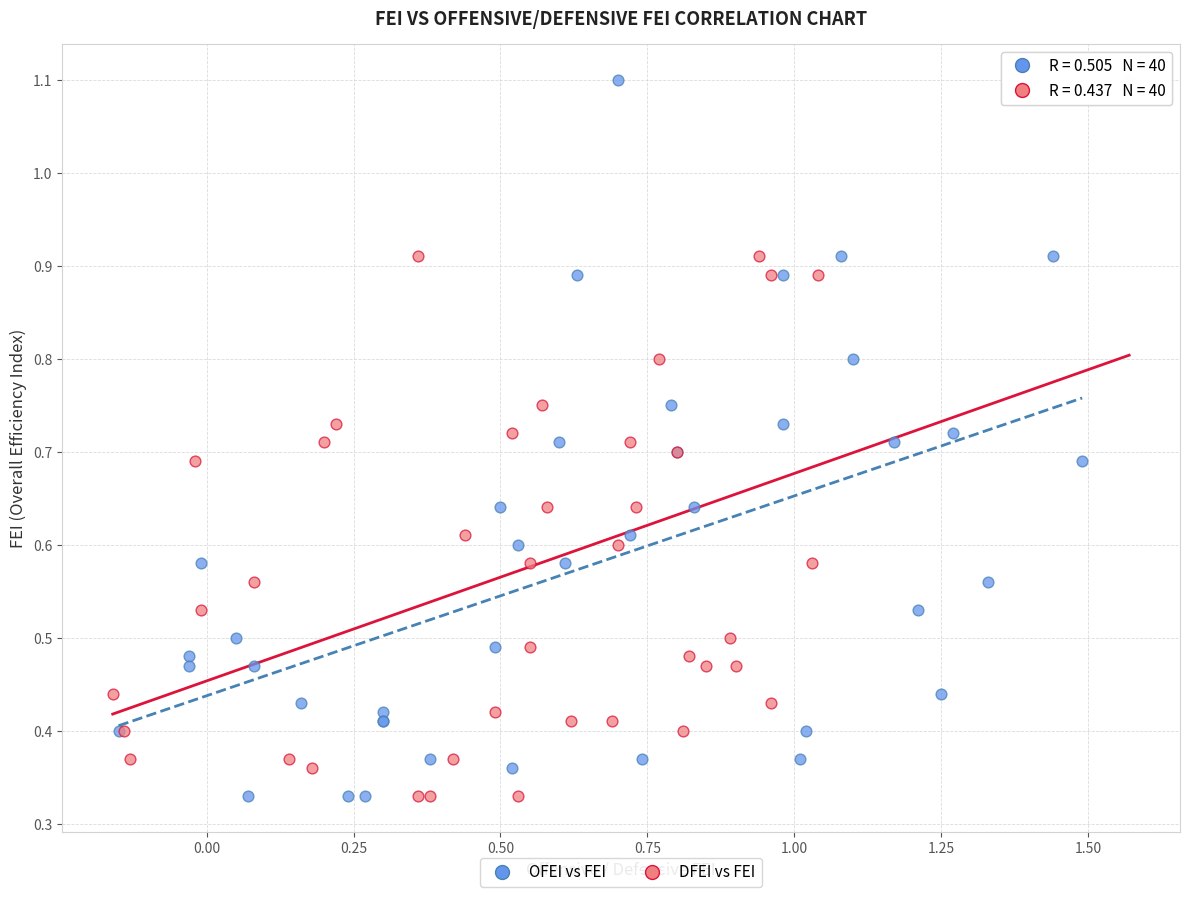

What are all the series names shown in the legend?

OFEI vs FEI, DFEI vs FEI